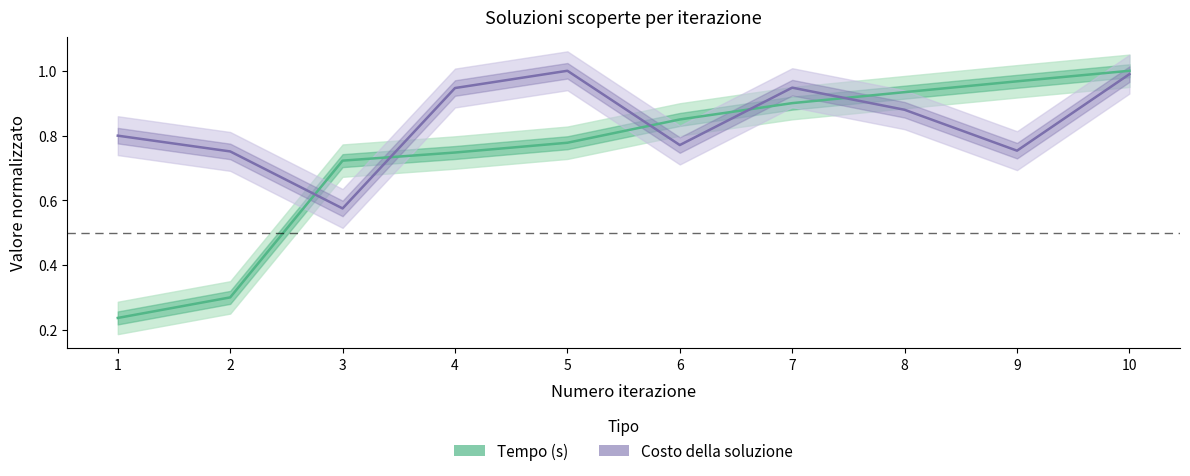

Rank the series by their maximum value, from lowest to highest.

Tempo (s), Costo della soluzione